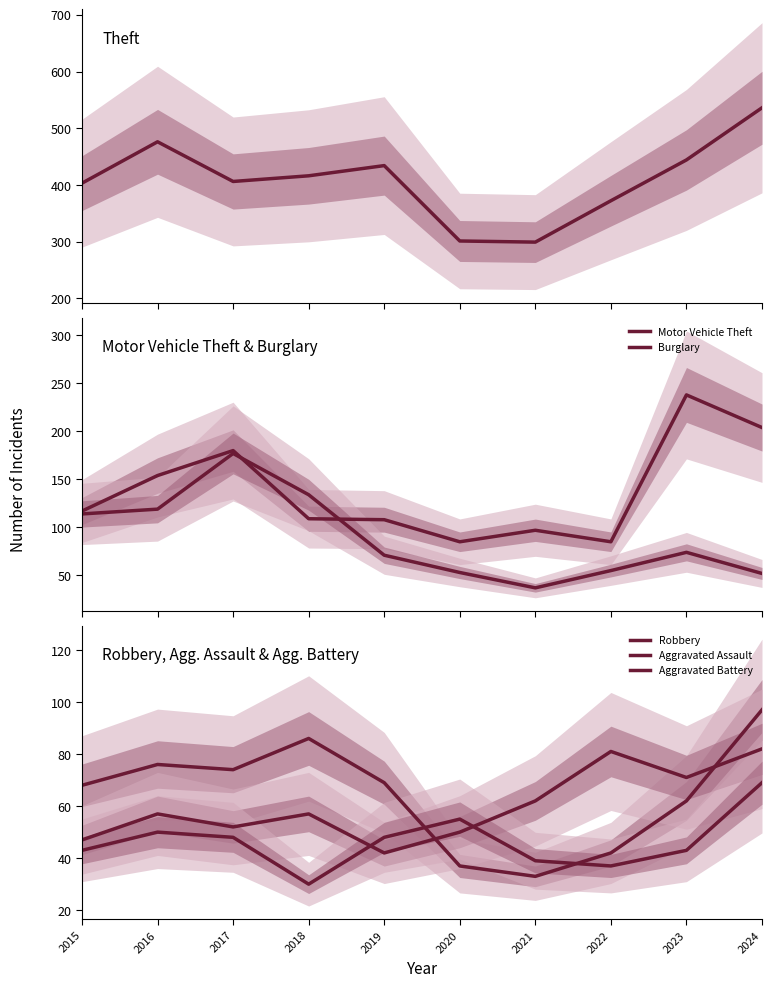

True or false: Motor Vehicle Theft and Aggravated Battery cross at least once.

False